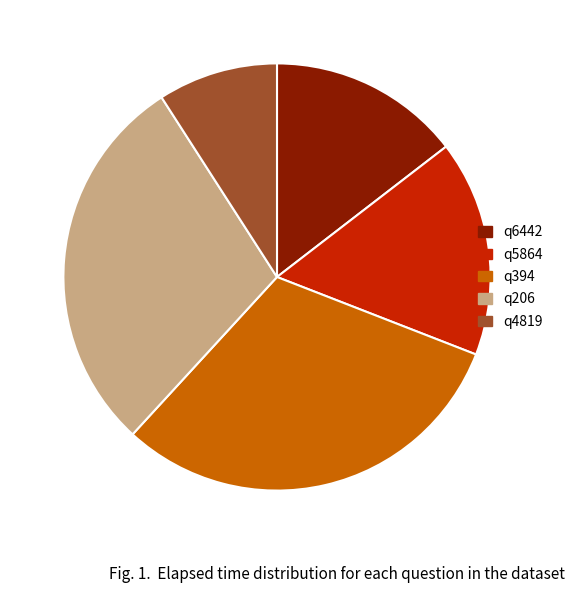

Is there any slice that represents more than half of the pie?

No